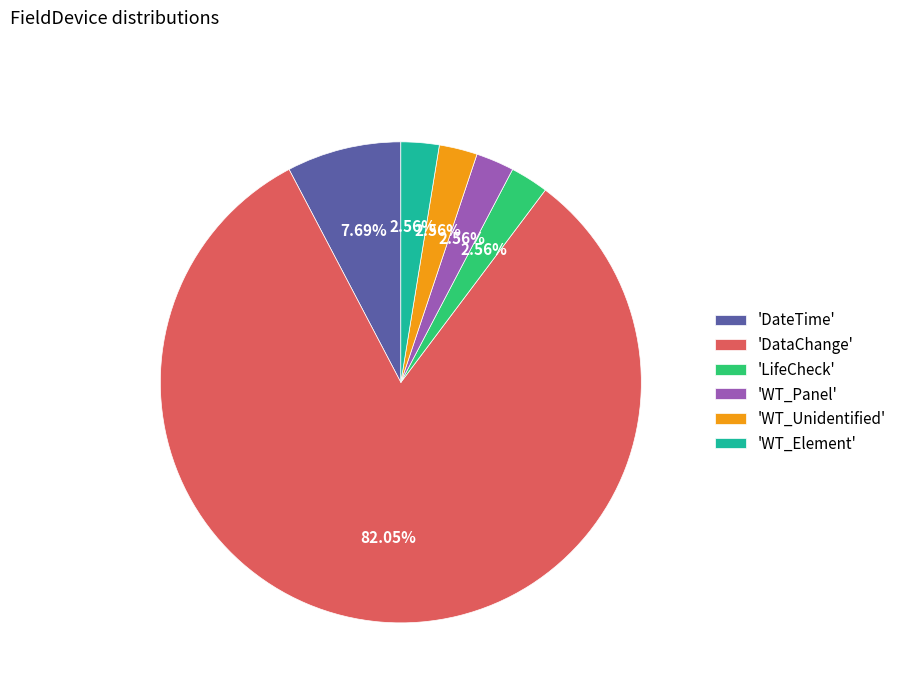

Is there a majority slice in this chart?

Yes